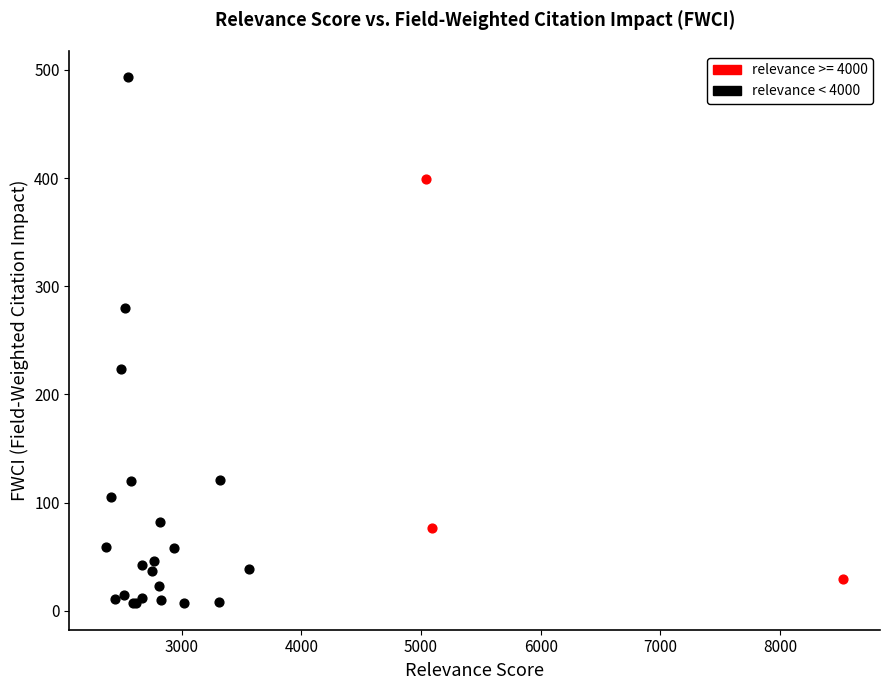

Which series has the widest spread of Y values?

relevance < 4000